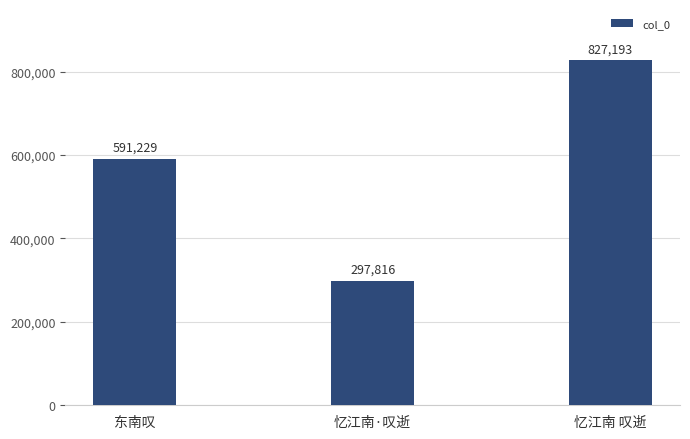

Reading left to right, what are all the values shown in this chart?

东南叹=591229	忆江南·叹逝=297816	忆江南 叹逝=827193